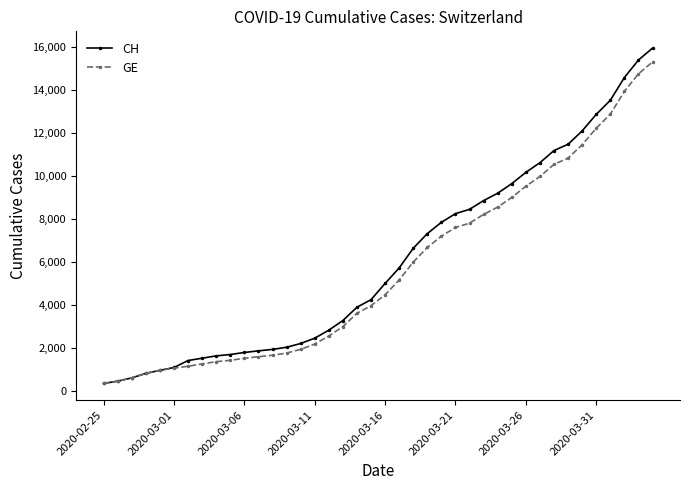

Which series has the widest spread of values?

CH